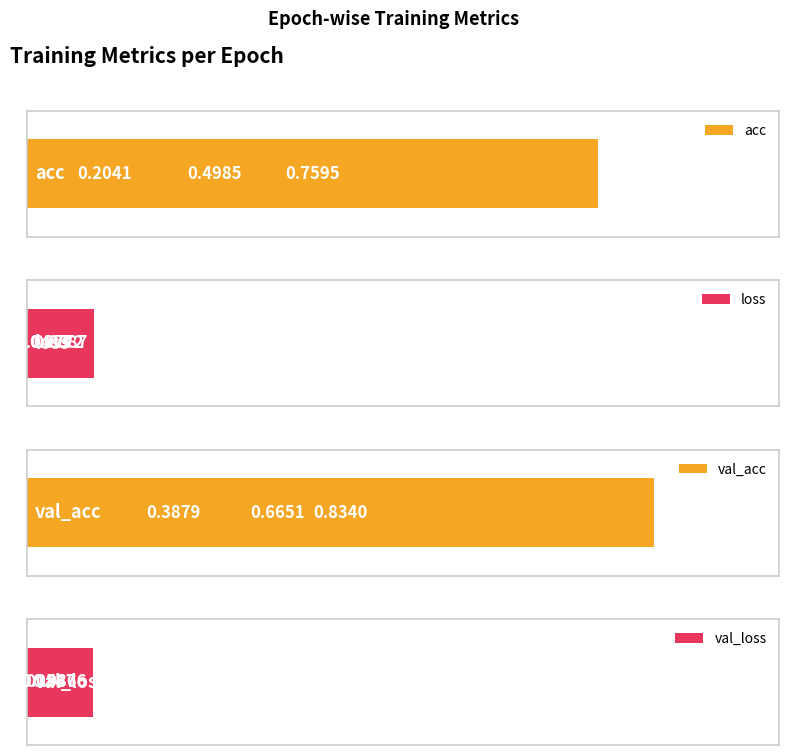

Which series has the largest total across all categories?

val_acc